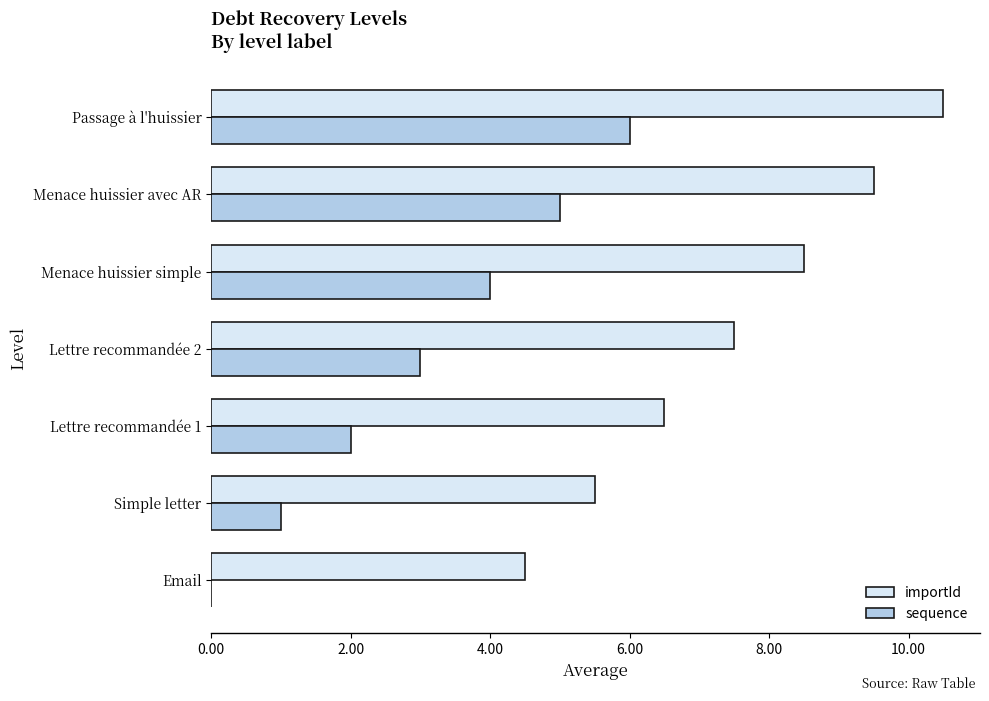

The sequence series shows 6.2 at Menace huissier simple. True or false?

False